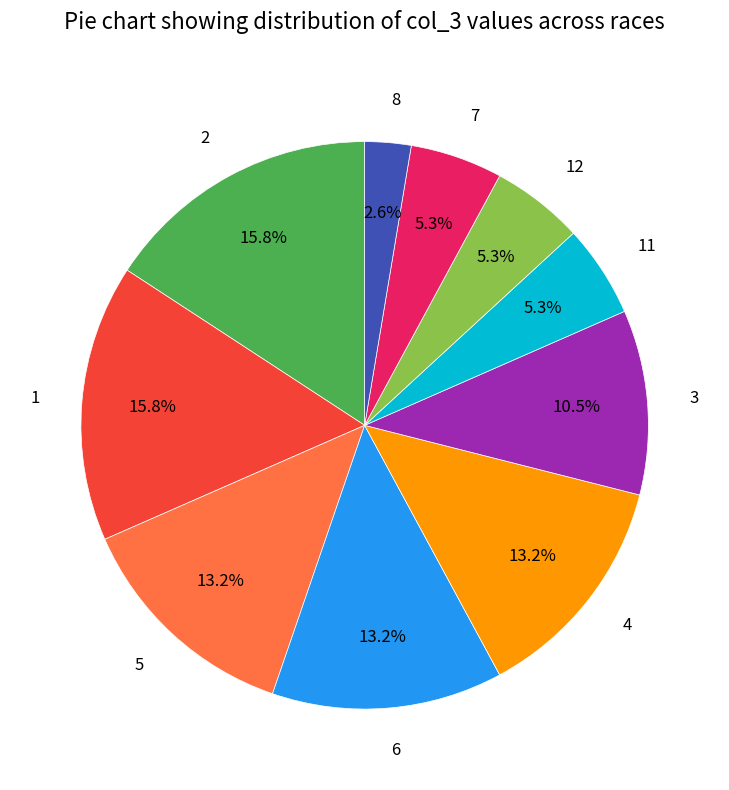

What is the ratio of the value at 12 to the value at 1?

0.3